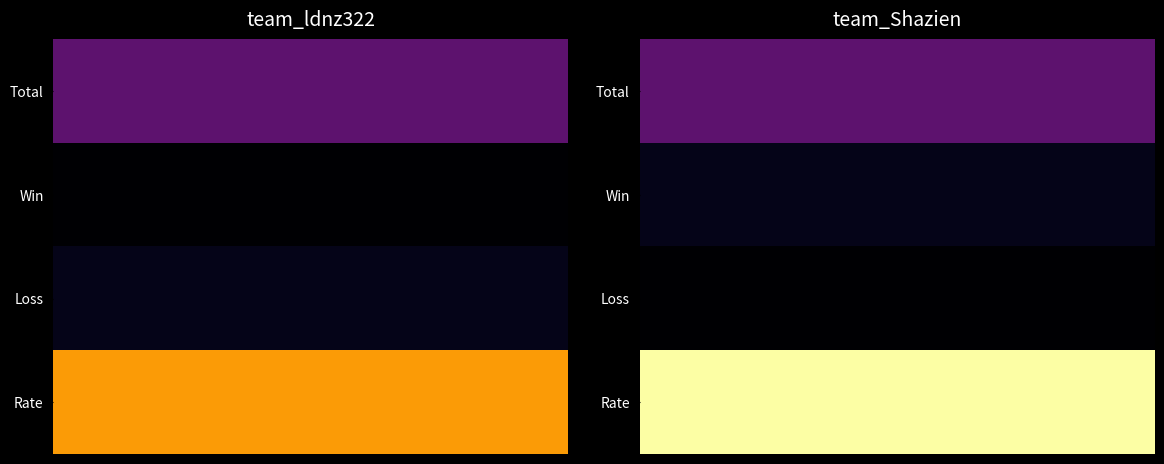

Where is team_Shazien nearest to the value 32?

Total